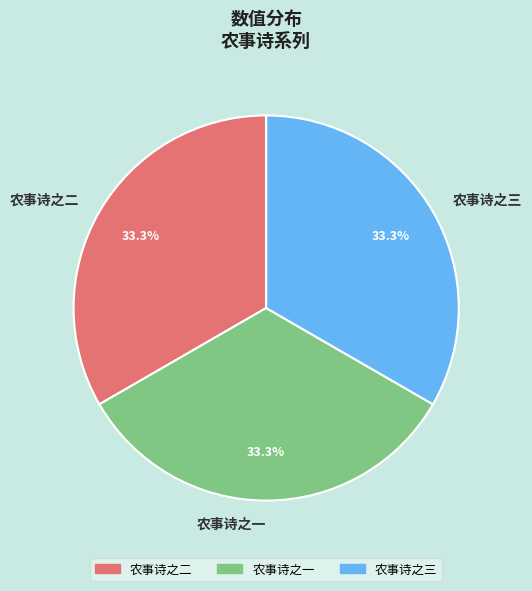

Does any single category account for the majority?

No